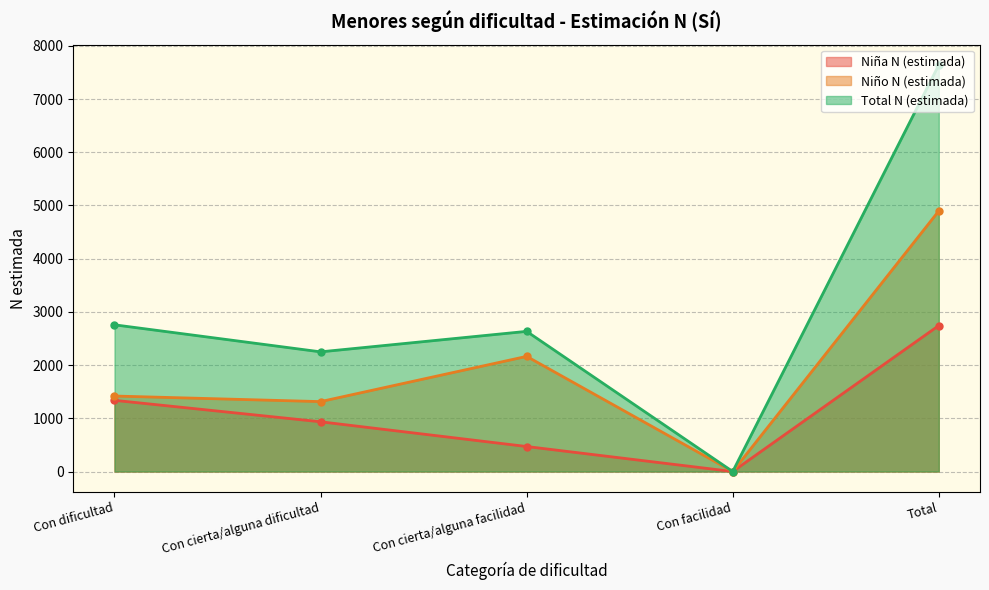

What is the difference between the second highest and second lowest values in the Total N (estimada) series?

508